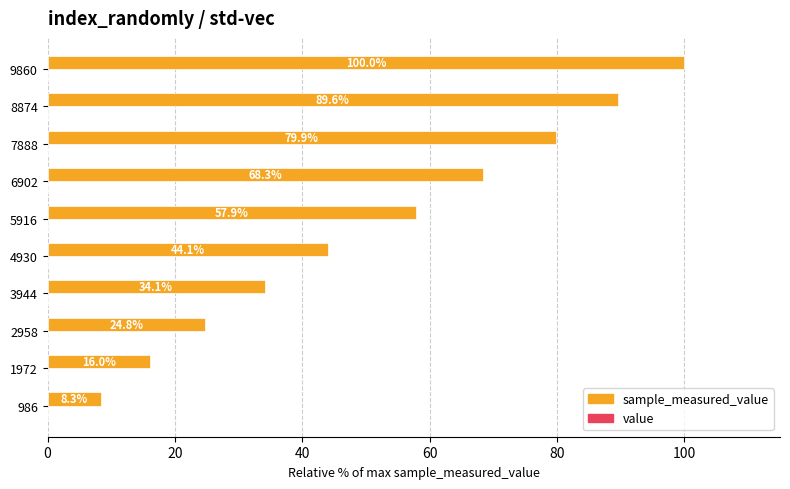

At which category is the sum across all series the highest?

9860